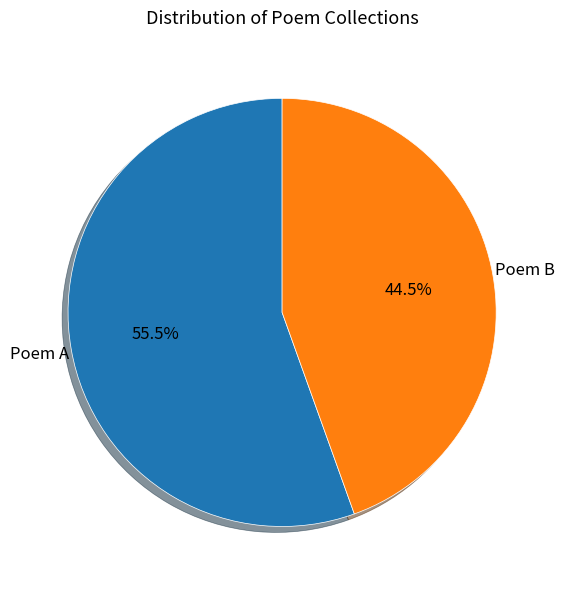

Does any single category account for the majority?

Yes